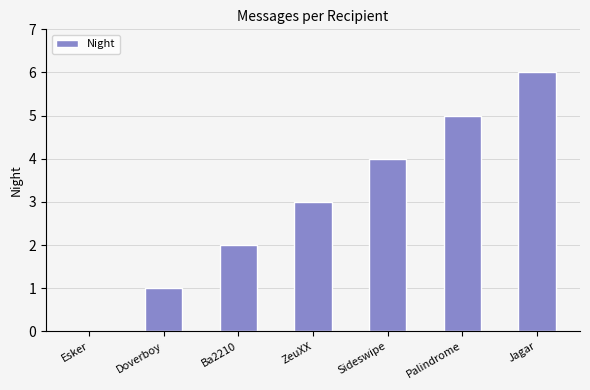

What is the change in value from ZeuXX to Sideswipe?

+1